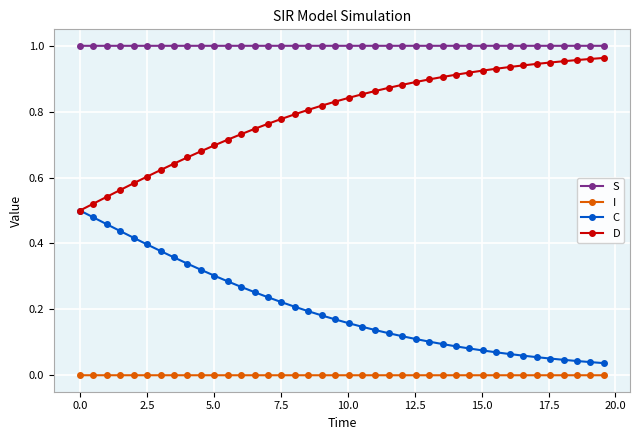

Rank the series by their average value, from lowest to highest.

I, C, D, S